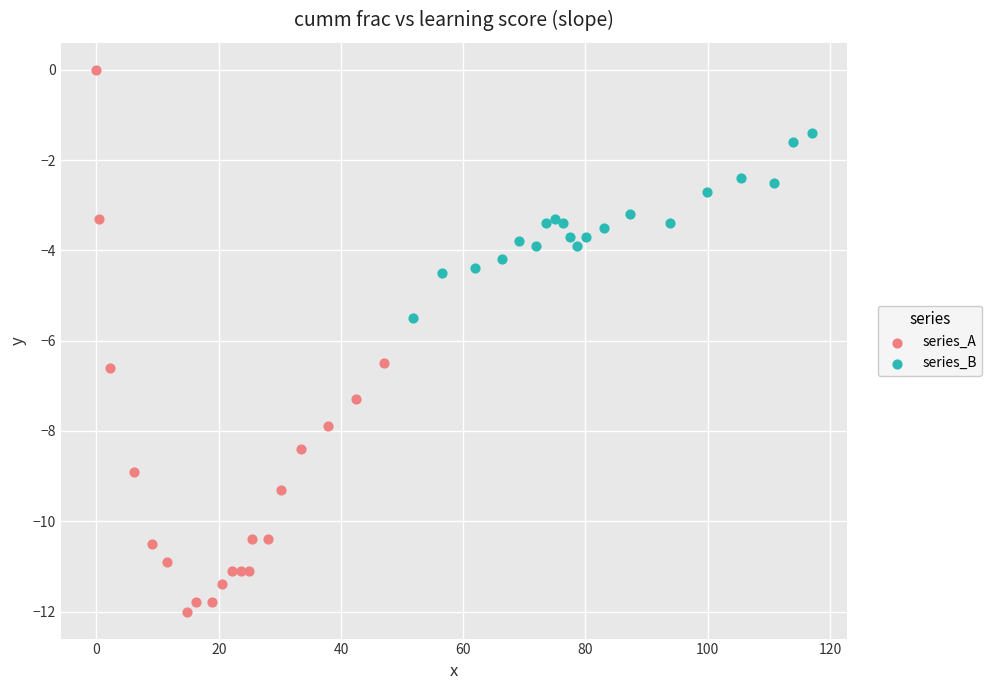

Which series has the widest spread of Y values?

series_A